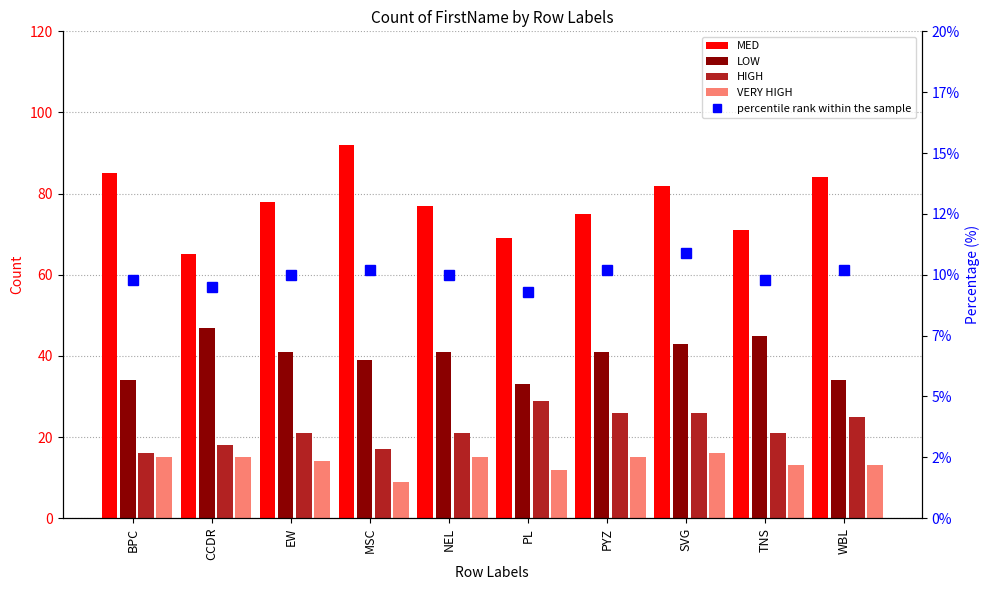

What is the value of the LOW bar at the 10th from the left?

34.0